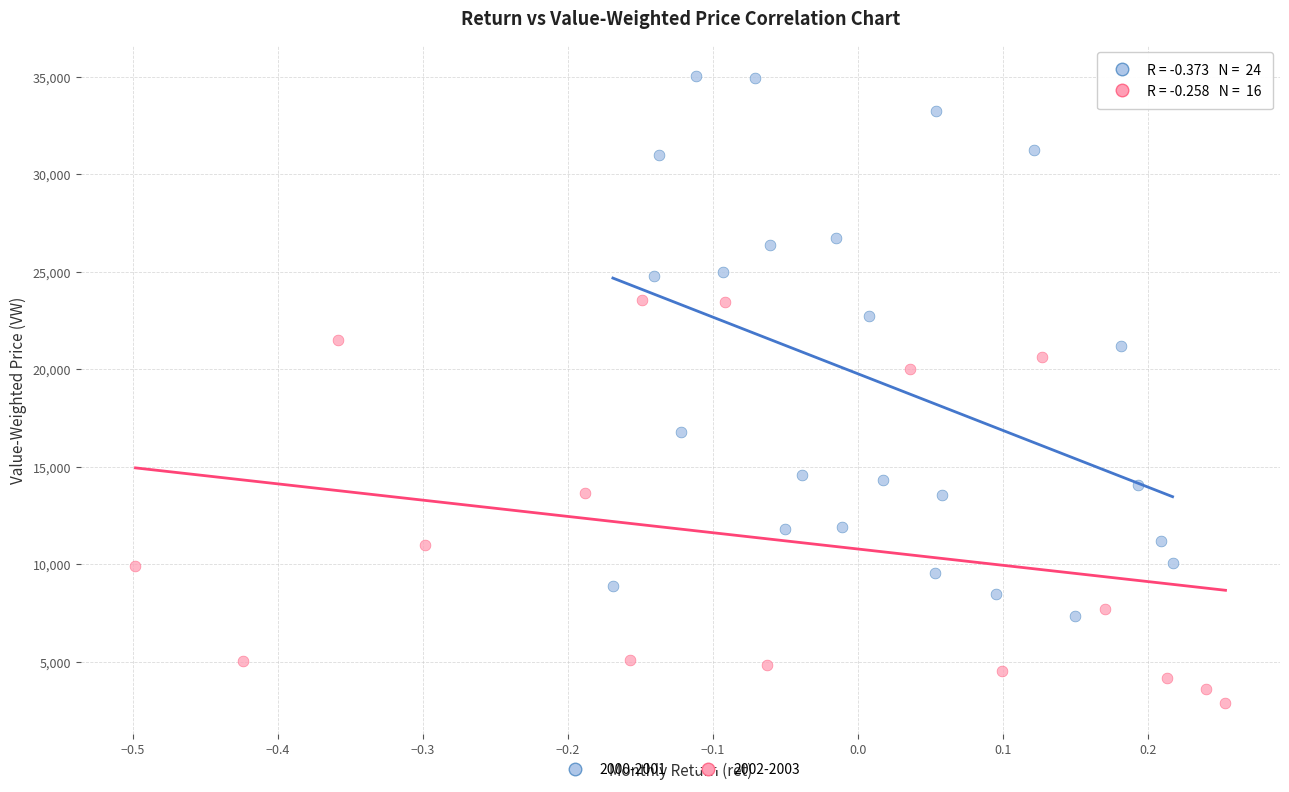

Which series has the largest Y range (max minus min)?

2000-2001